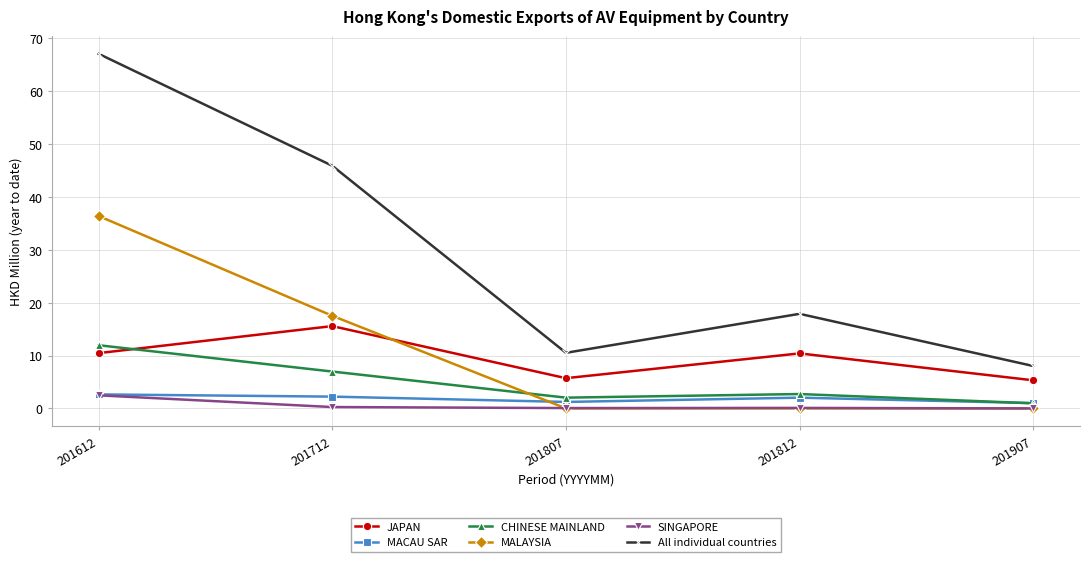

At which category does the chart reach its peak across all series?

201612